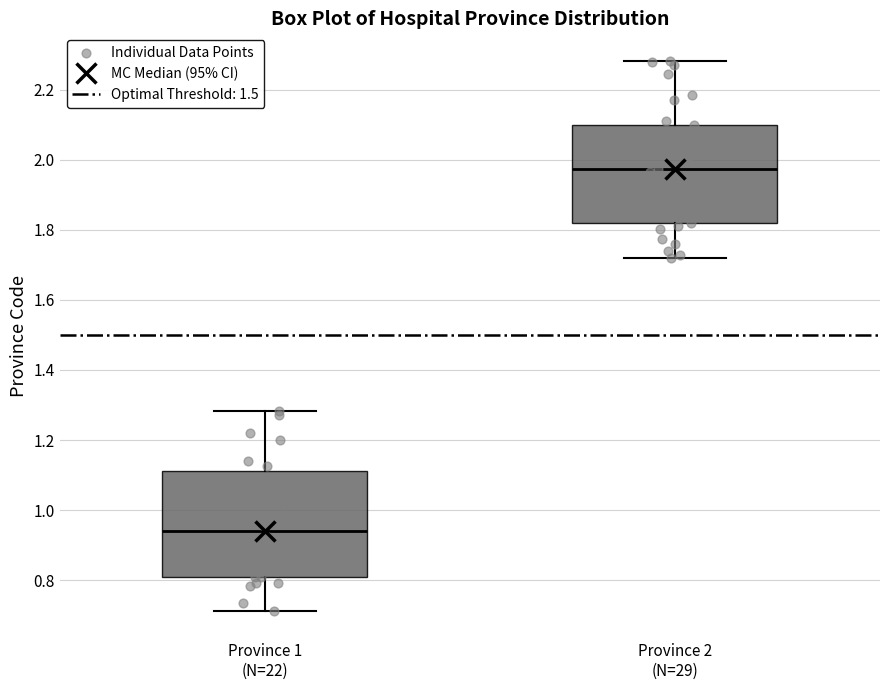

Comparing the boxes themselves (not the whiskers), which one is the tallest?

Province 1 (N=22)